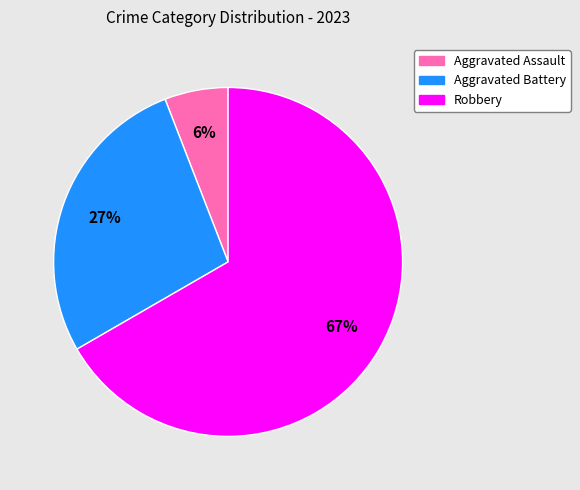

To the nearest percent, what is the difference between the largest and smallest slice percentages?

61%